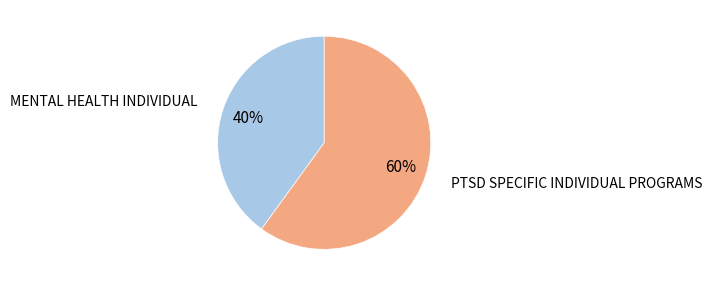

True or false: MENTAL HEALTH INDIVIDUAL accounts for 27% of the total.

False